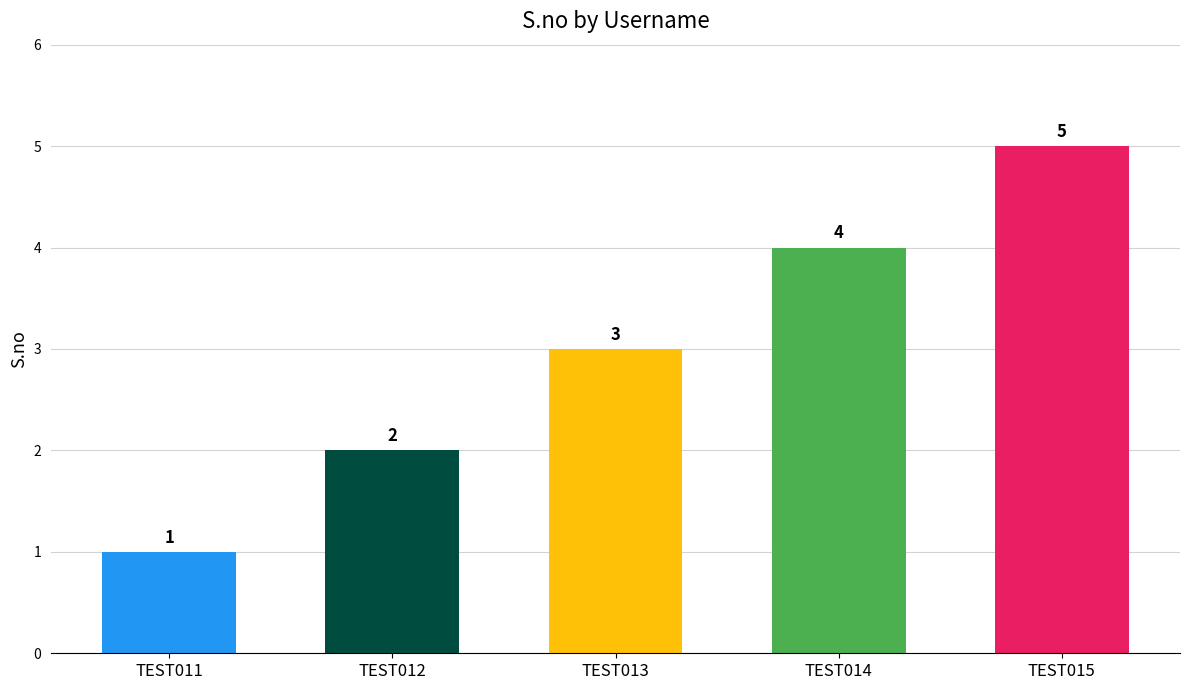

List the labels in order of value, smallest first.

TEST011, TEST012, TEST013, TEST014, TEST015